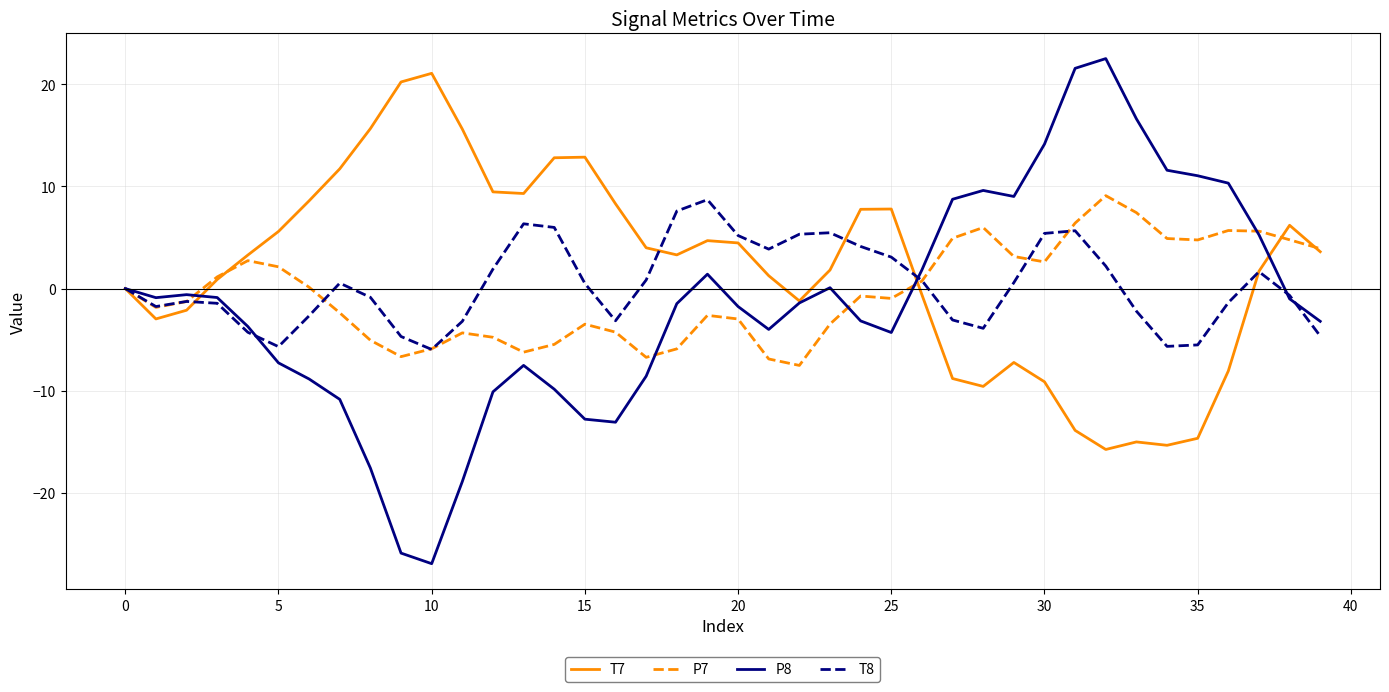

Which series has the largest range (max minus min)?

P8